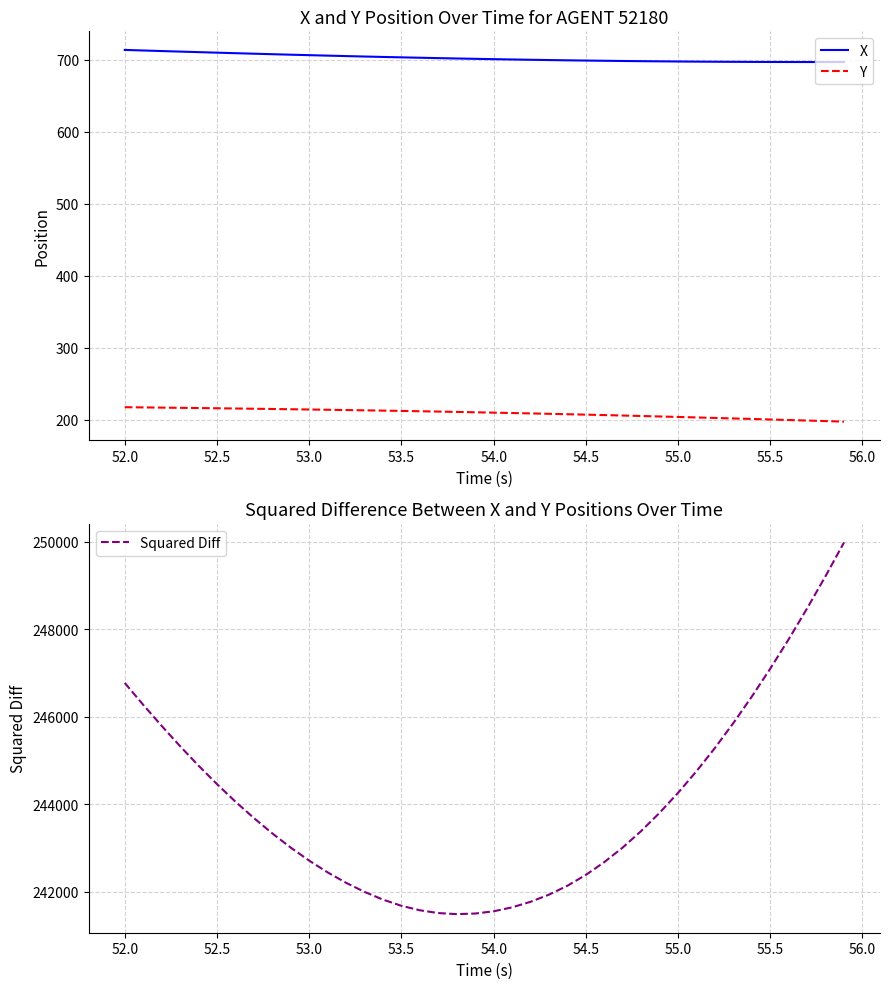

The value of X at 54.5 is 336.8. True or false?

False